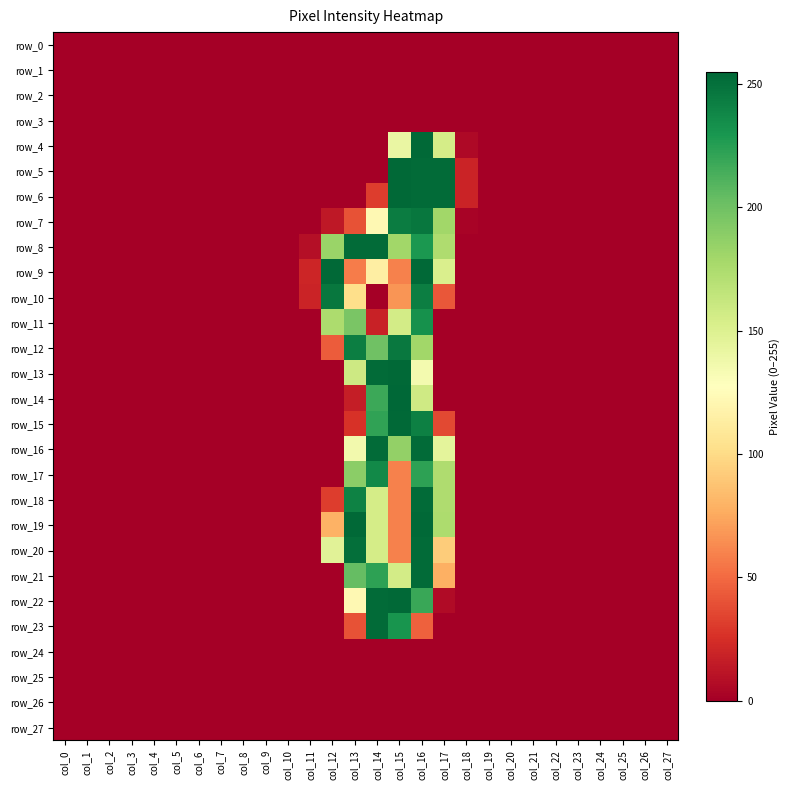

The value of row_9 at col_7 is 121. True or false?

False